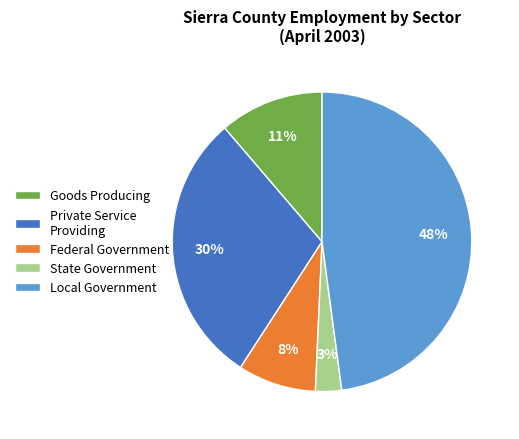

Count the number of slices in the pie.

5